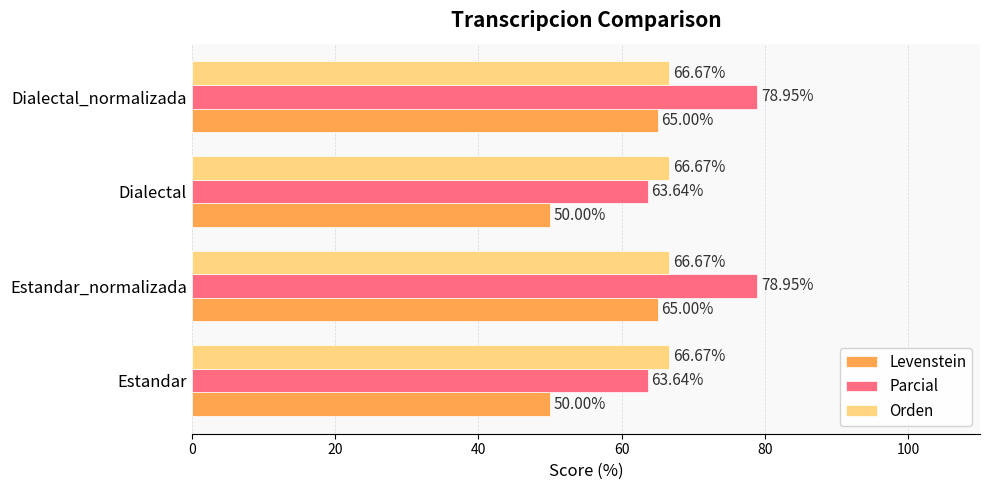

What is the average value of the Parcial series?

71.3